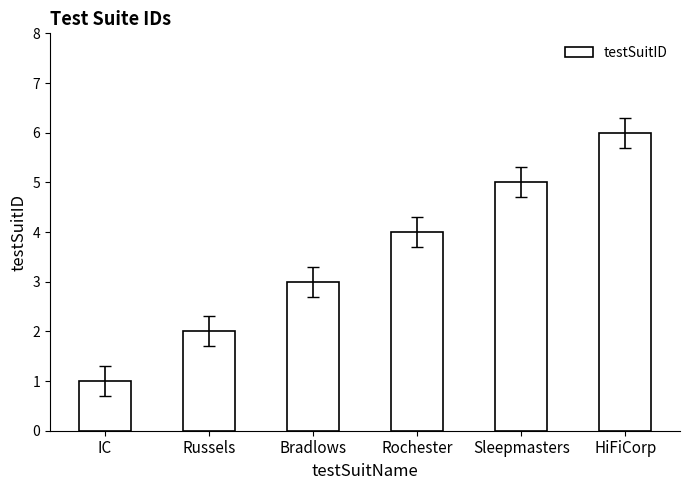

Rank the categories by value from lowest to highest.

IC, Russels, Bradlows, Rochester, Sleepmasters, HiFiCorp